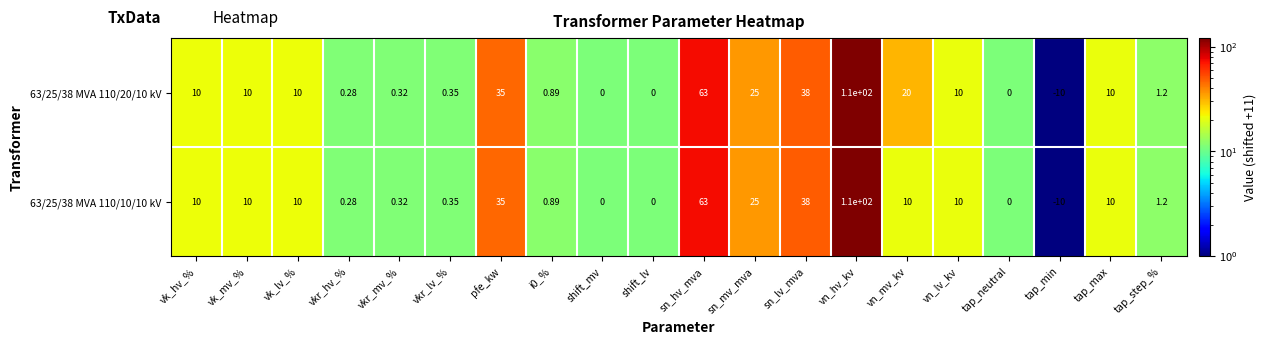

At which category is the sum across all series the highest?

vn_hv_kv